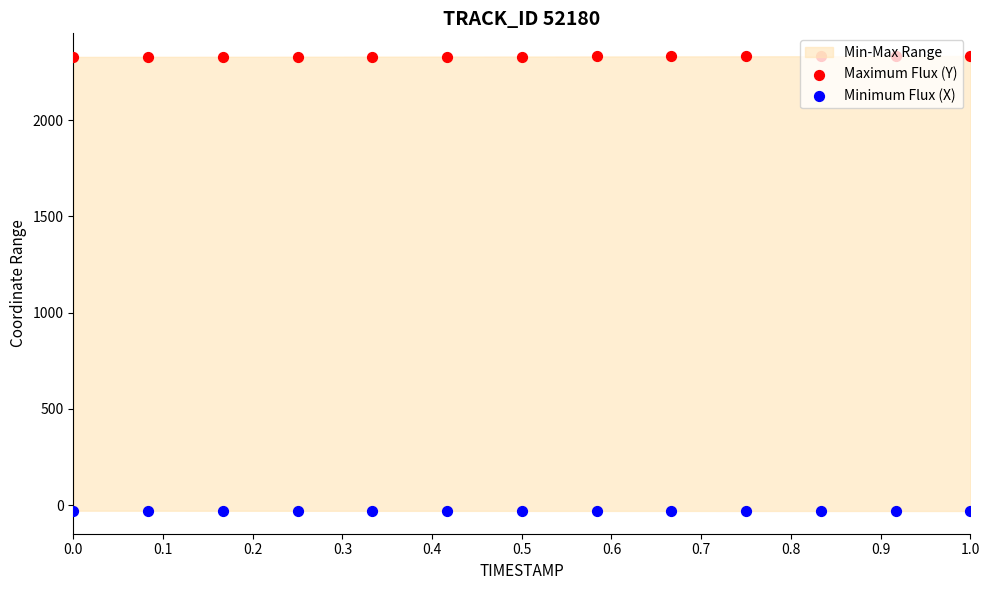

At which category is the sum across all series the highest?

1.0